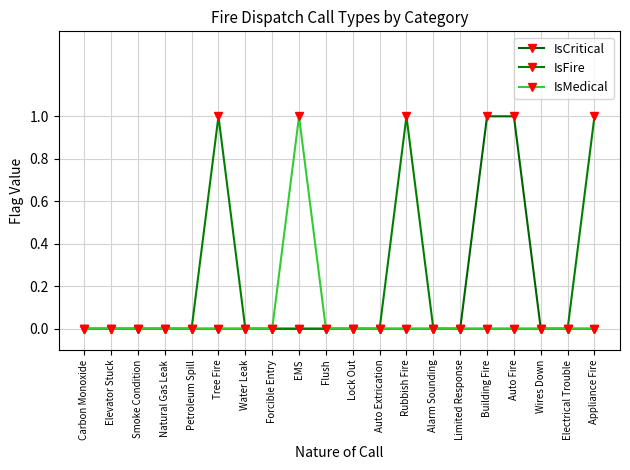

How many lines are shown in the chart?

3